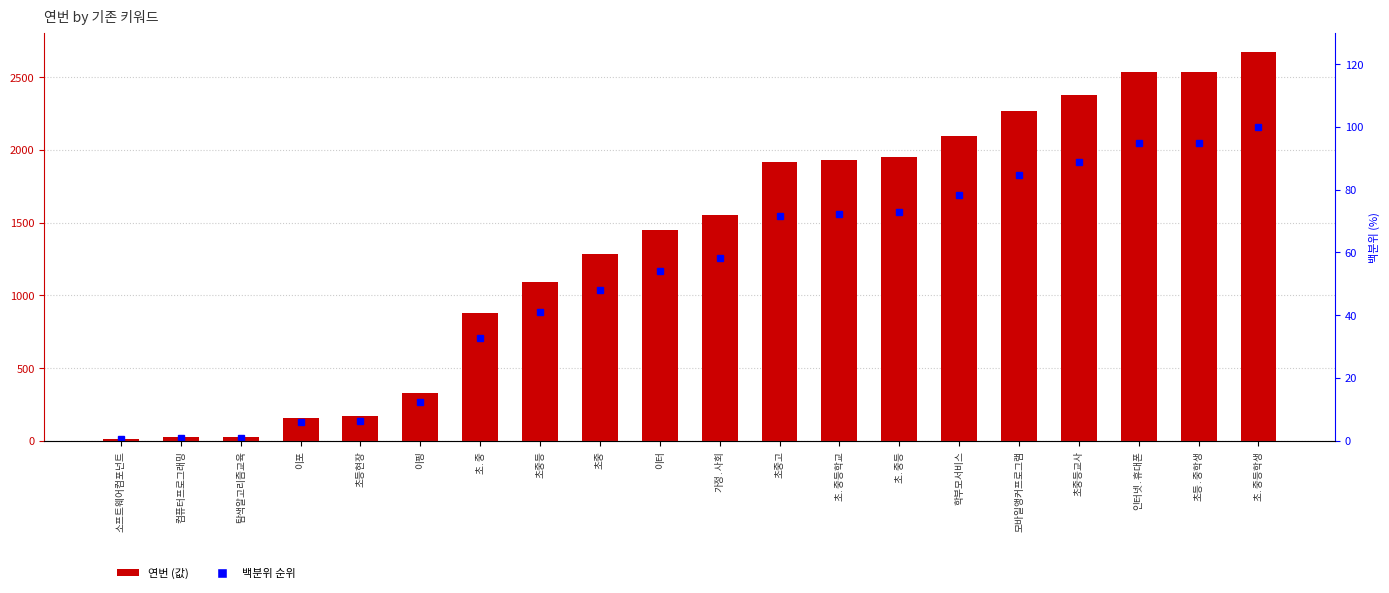

Read the 연번 value at 이핑.

327.0